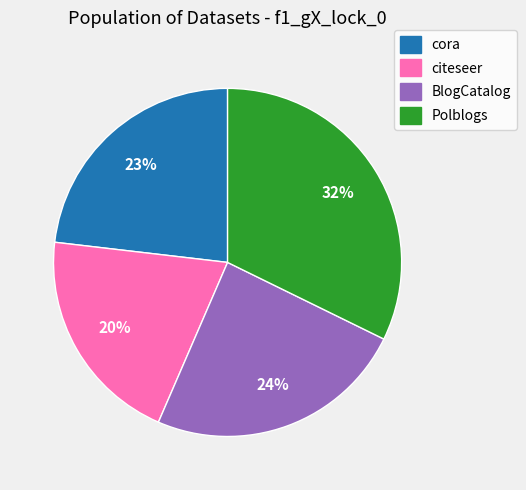

True or false: cora accounts for 36% of the total.

False